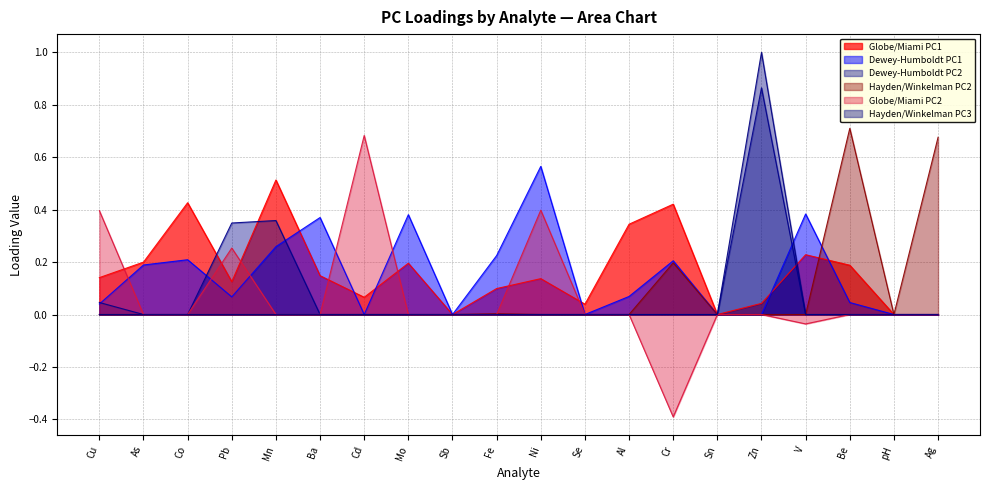

Which has a higher value, Ba or Se?

Ba